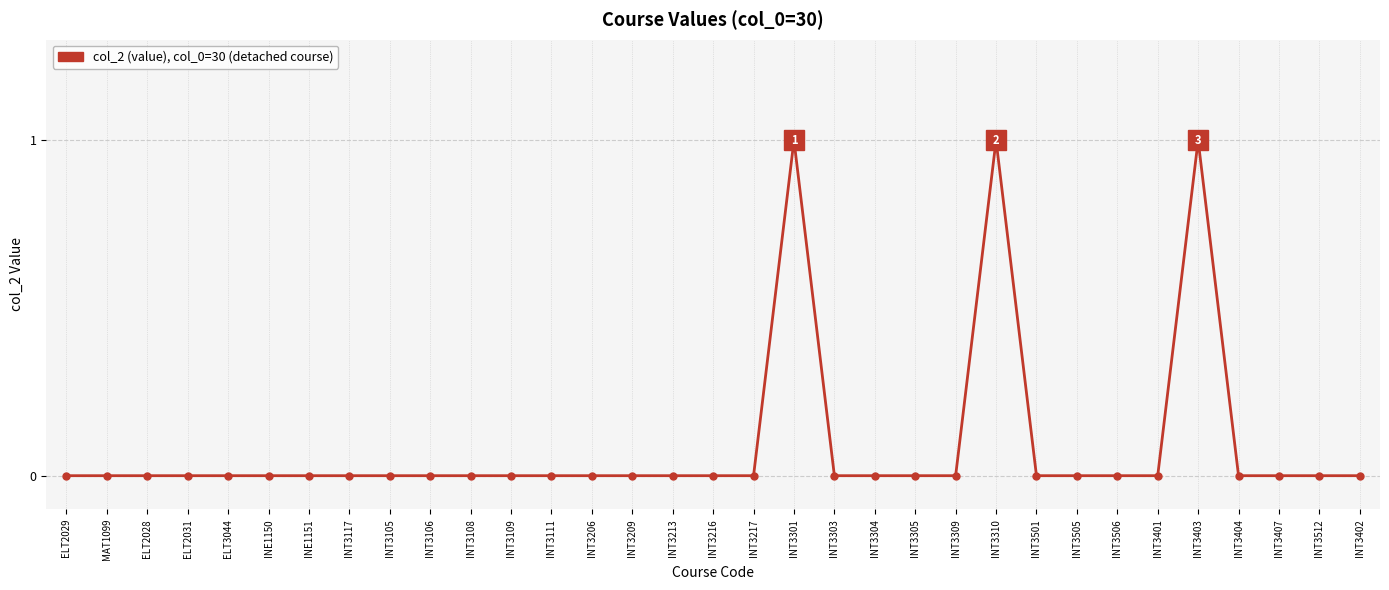

What position from the left is INT3117?

8